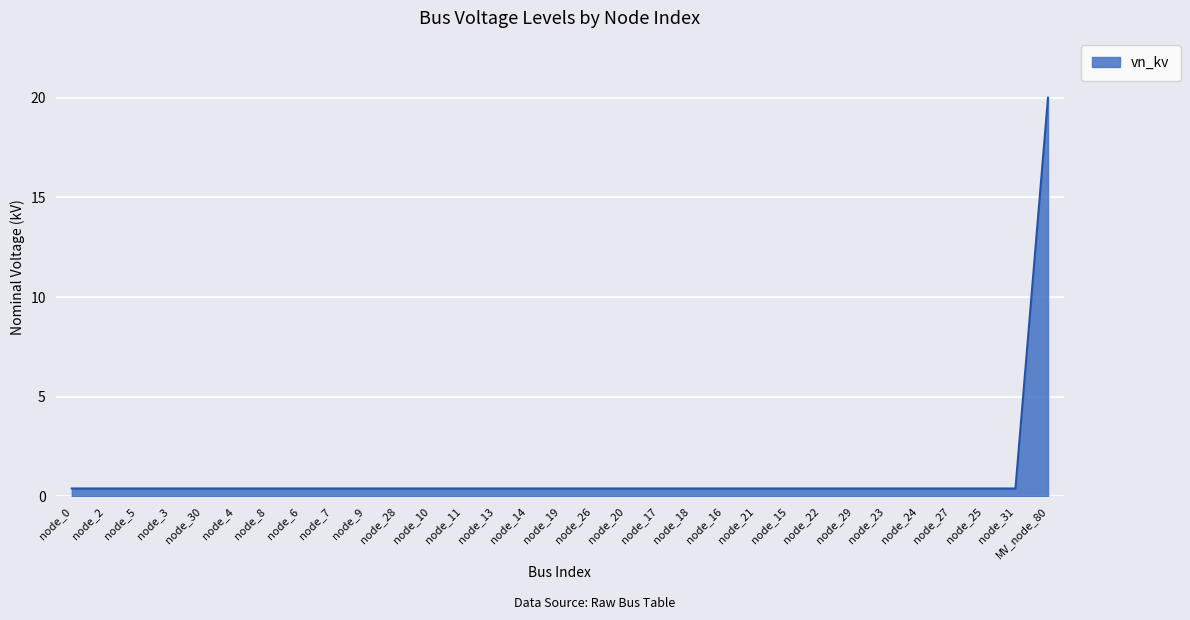

Reading left to right, transcribe all the data shown in this chart.

0.4	0.4	0.4	0.4	0.4	0.4	0.4	0.4	0.4	0.4	0.4	0.4	0.4	0.4	0.4	0.4	0.4	0.4	0.4	0.4	0.4	0.4	0.4	0.4	0.4	0.4	0.4	0.4	0.4	0.4	20.0